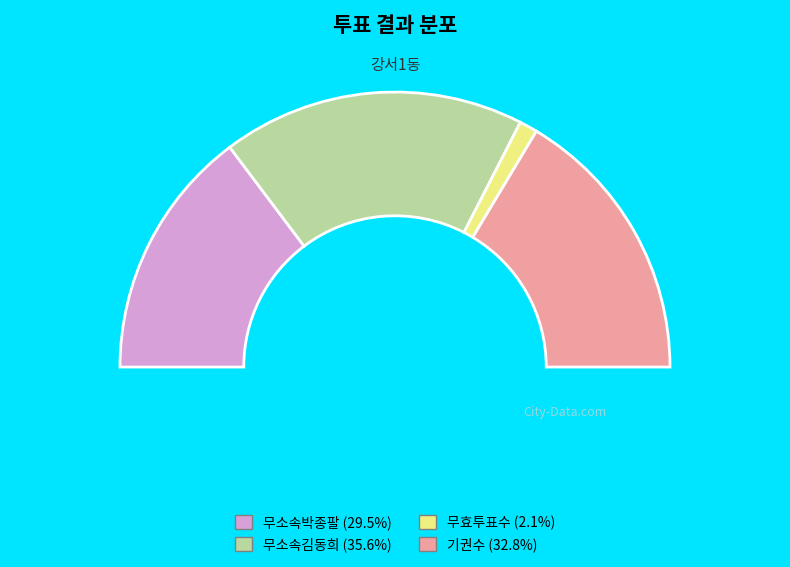

What portion of the pie excludes 무소속박종팔?

70.5%